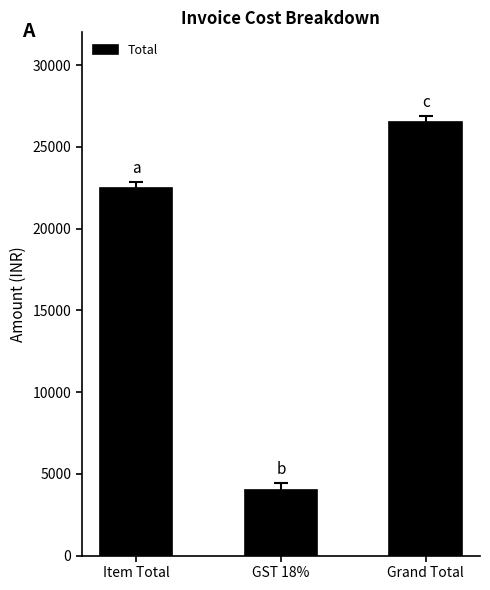

Between GST 18% and Item Total, which is larger?

Item Total